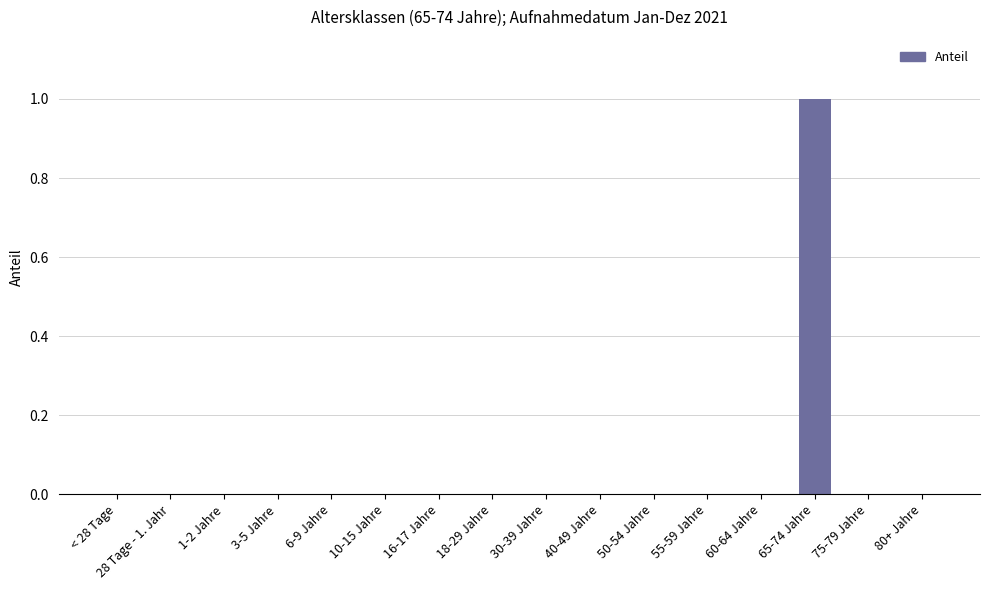

Reading right to left, what are all the values shown in this chart?

80+ Jahre=0	75-79 Jahre=0	65-74 Jahre=1	60-64 Jahre=0	55-59 Jahre=0	50-54 Jahre=0	40-49 Jahre=0	30-39 Jahre=0	18-29 Jahre=0	16-17 Jahre=0	10-15 Jahre=0	6-9 Jahre=0	3-5 Jahre=0	1-2 Jahre=0	28 Tage - 1. Jahr=0	< 28 Tage=0